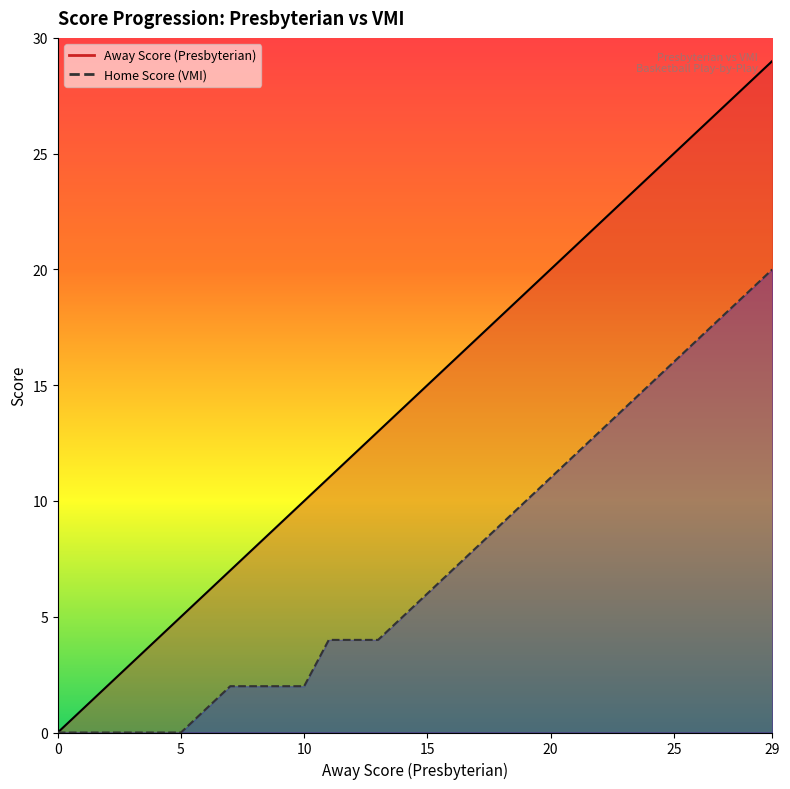

True or false: Home Score and Away Score cross at least once.

False